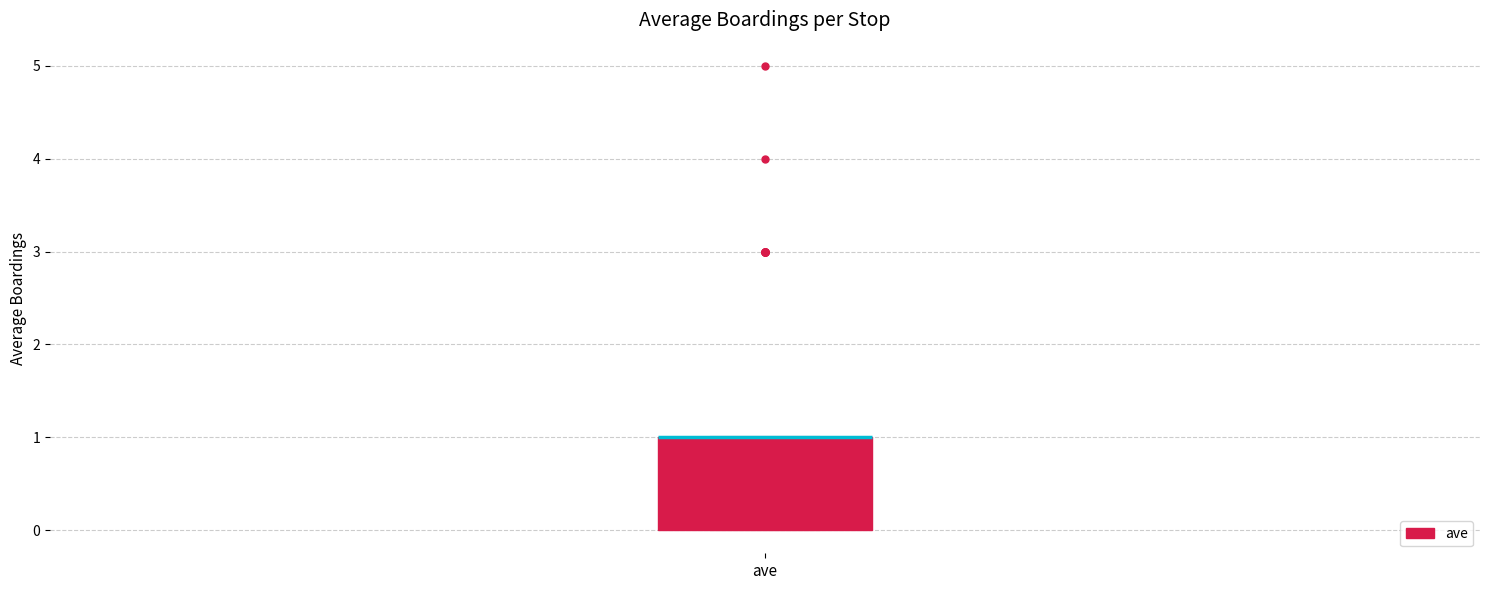

Where is the upper edge of the box for ave on the y-axis? The values are not printed on the chart, so give them approximately, as read against the axis.

1